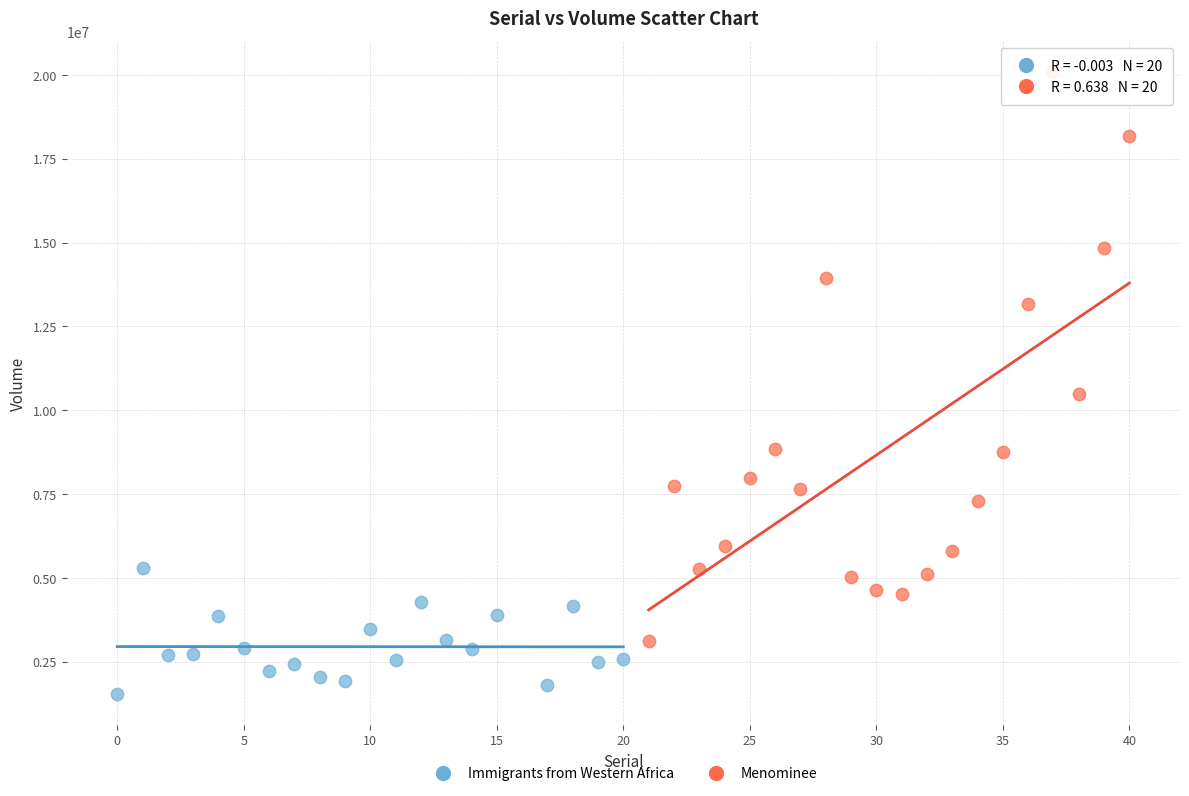

Which series contains the lowest Y value?

Immigrants from Western Africa